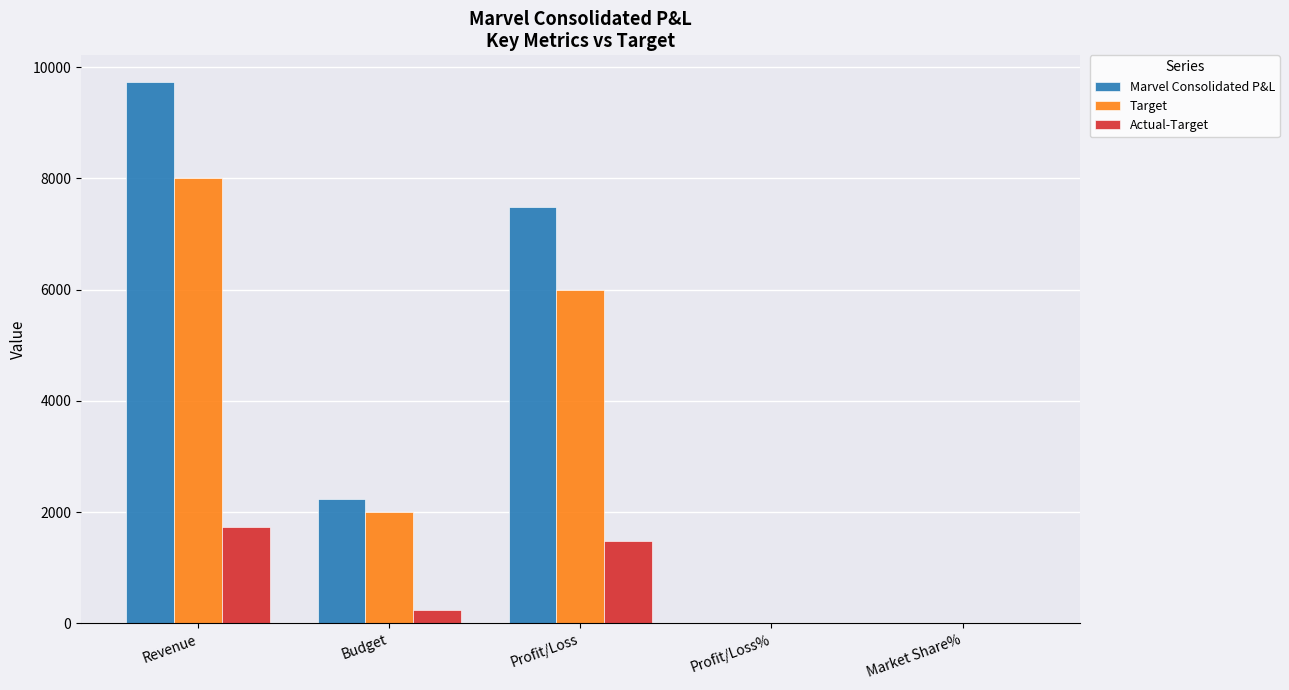

Which series has the largest total across all categories?

Marvel Consolidated P&L